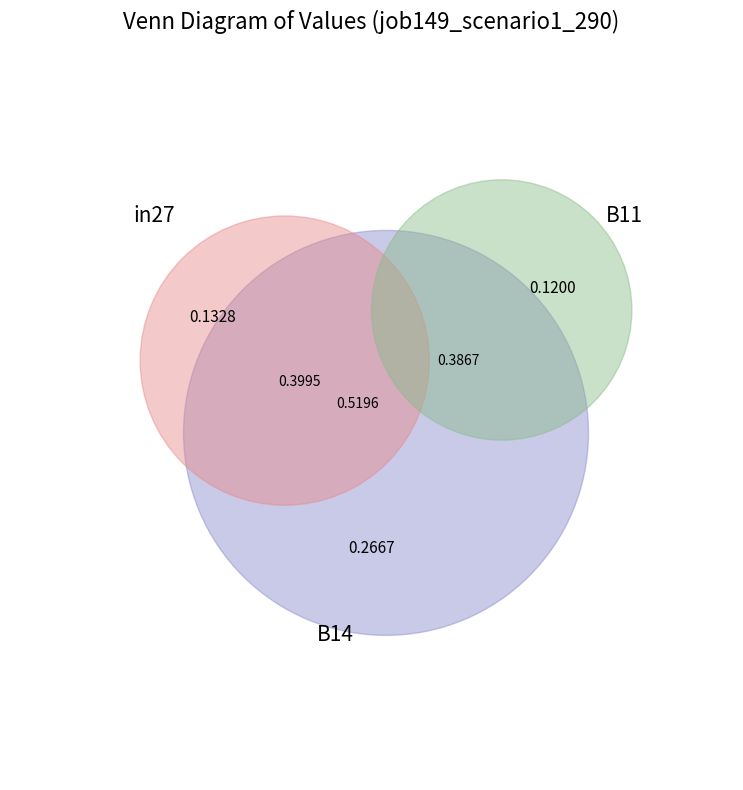

What percentage do in27 and B11 together represent?

48.7%